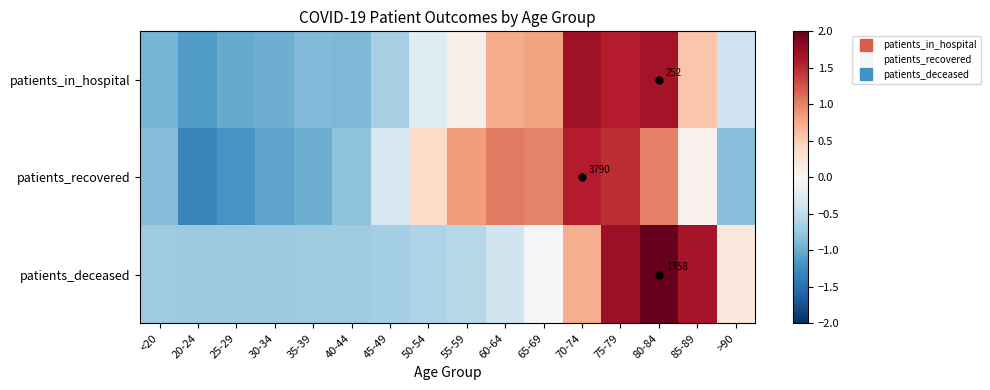

Count the number of categories in the chart.

16